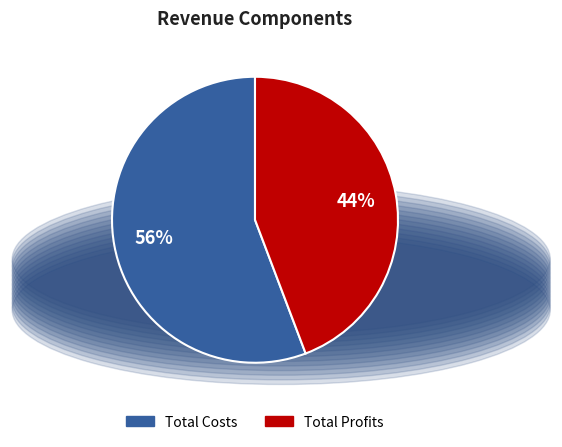

Is the sum of Total Profits and Total Costs greater than half?

Yes